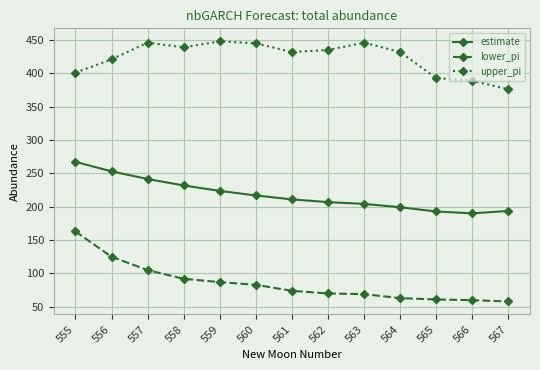

What are all the series names shown in the legend?

estimate, lower_pi, upper_pi